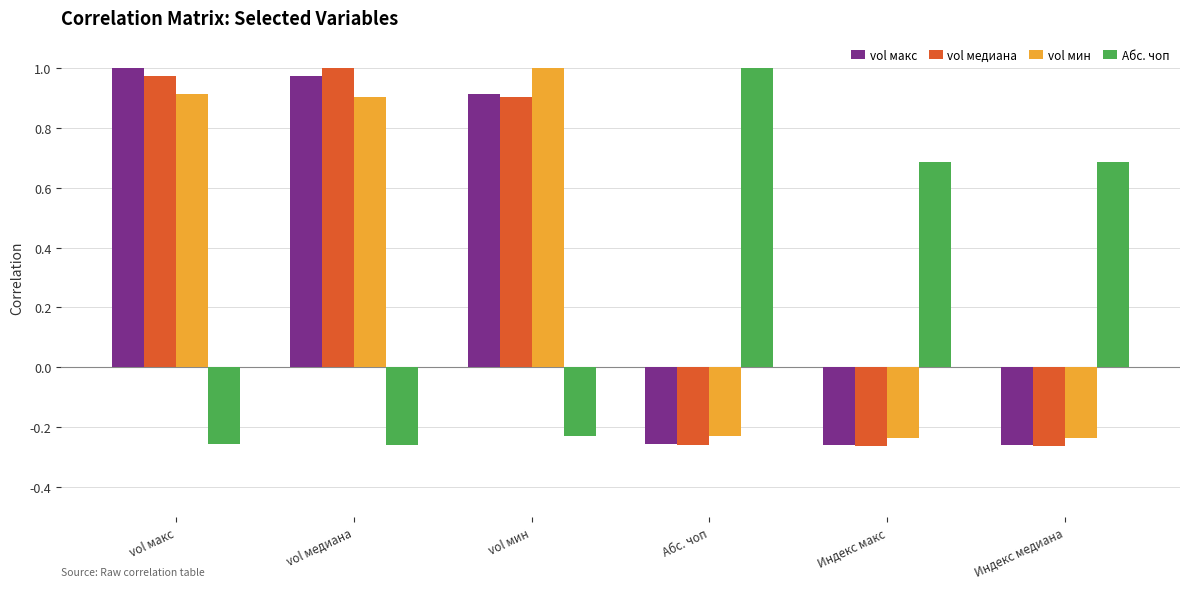

Is the value of vol макс at Индекс макс greater than the value of Абс. чоп at Абс. чоп?

No